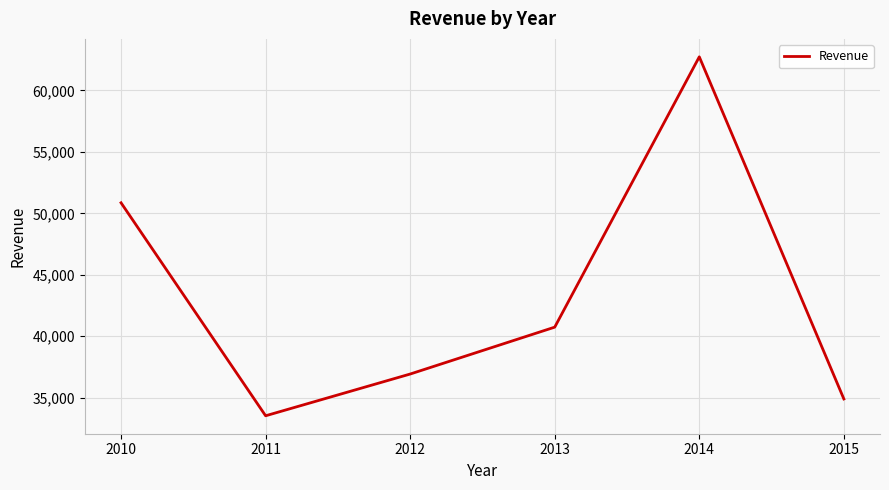

Count the number of categories in the chart.

6